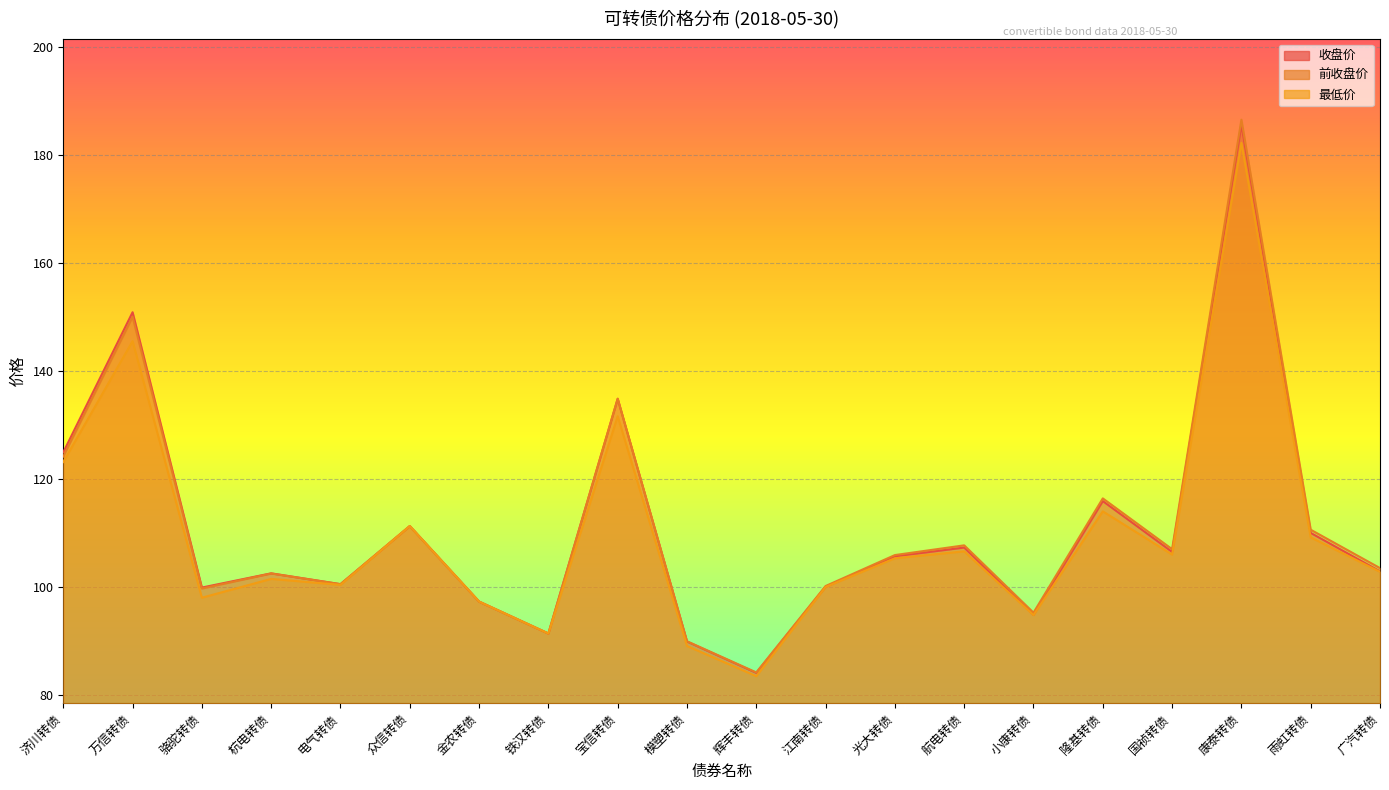

How many lines are shown in the chart?

3